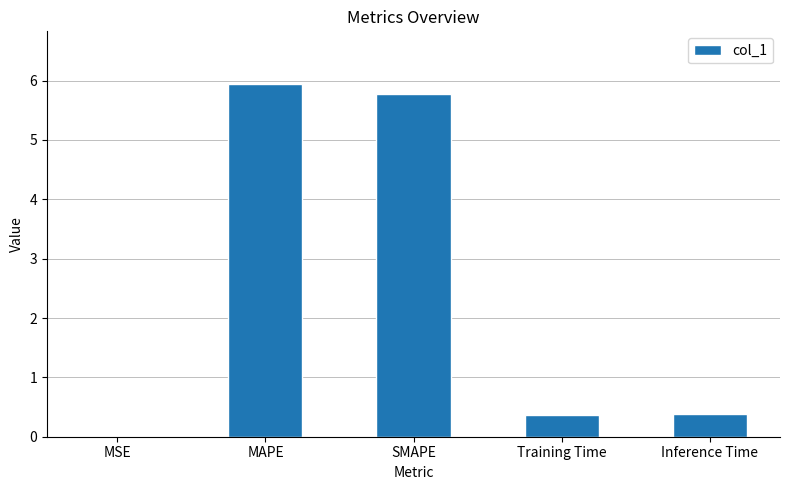

What is the sum of all values?

12.5